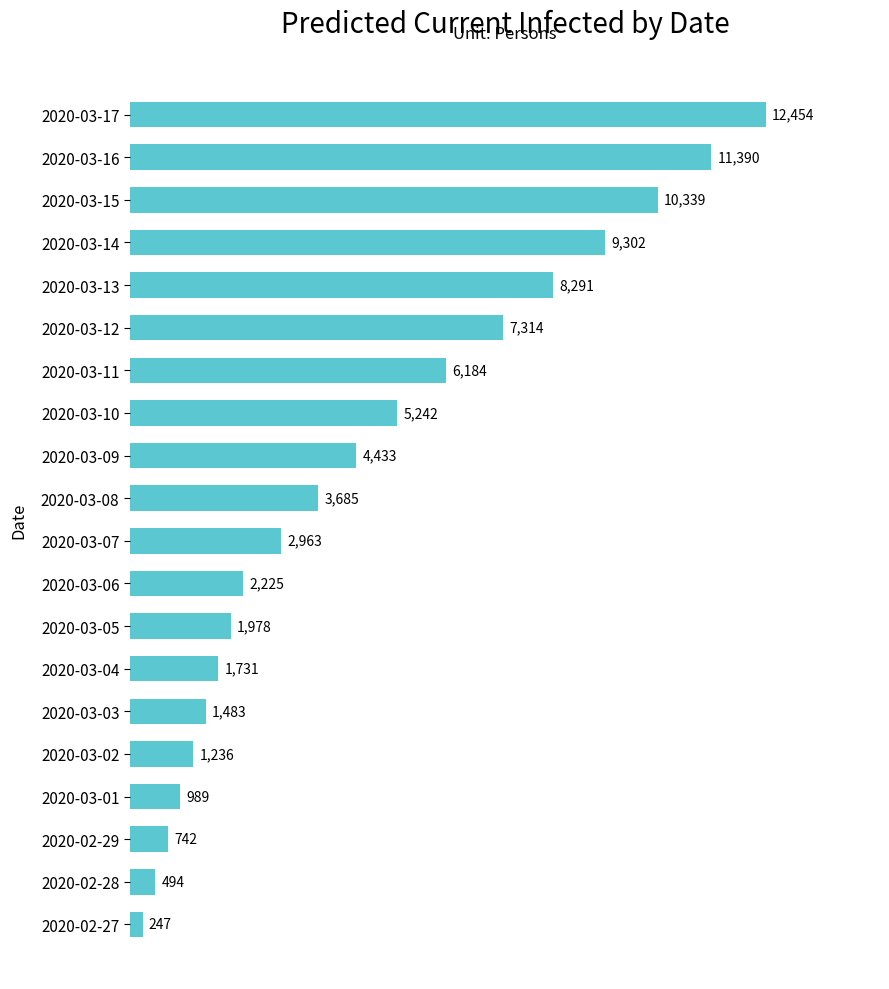

Is it true that the value at 2020-03-13 is 8291?

True